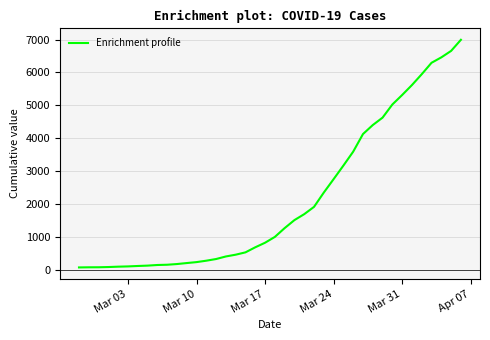

What is the average value?

2142